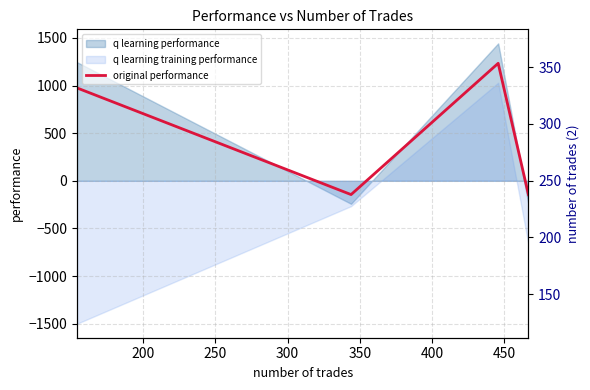

Reading left to right, extract all data points from this chart.

974.7	-144.6	1233.3	-146.1